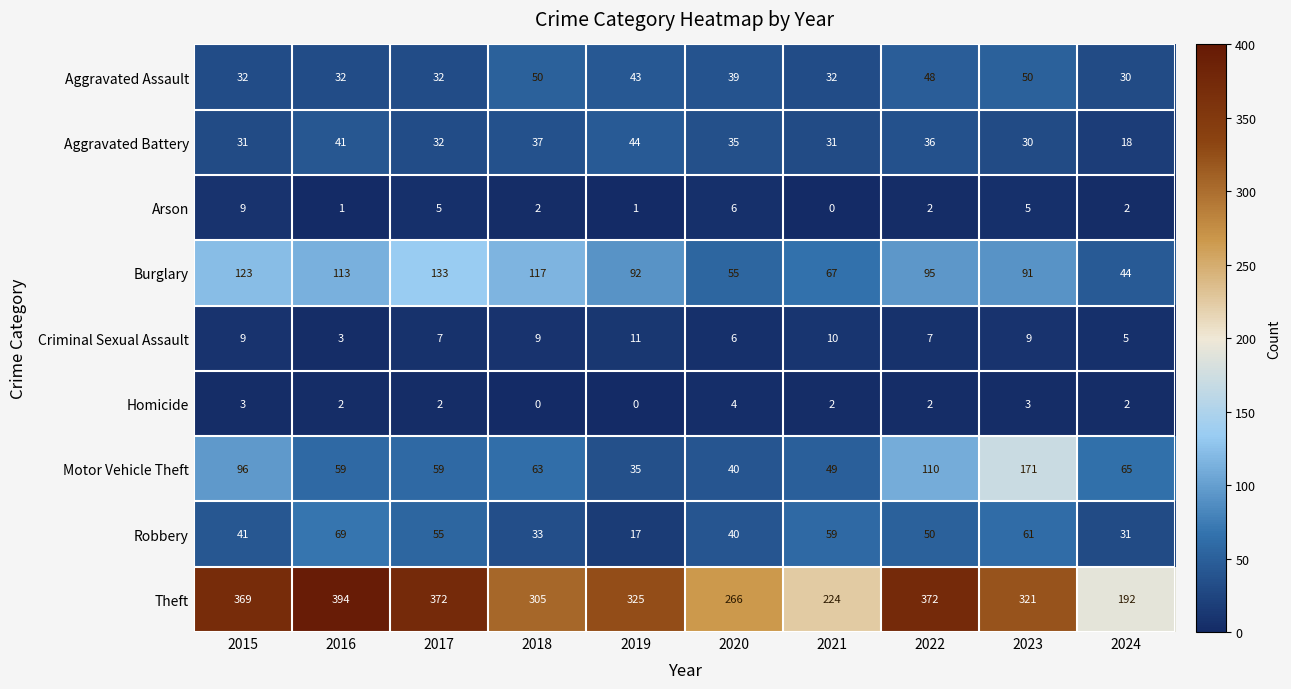

What is the maximum value for Burglary?

133